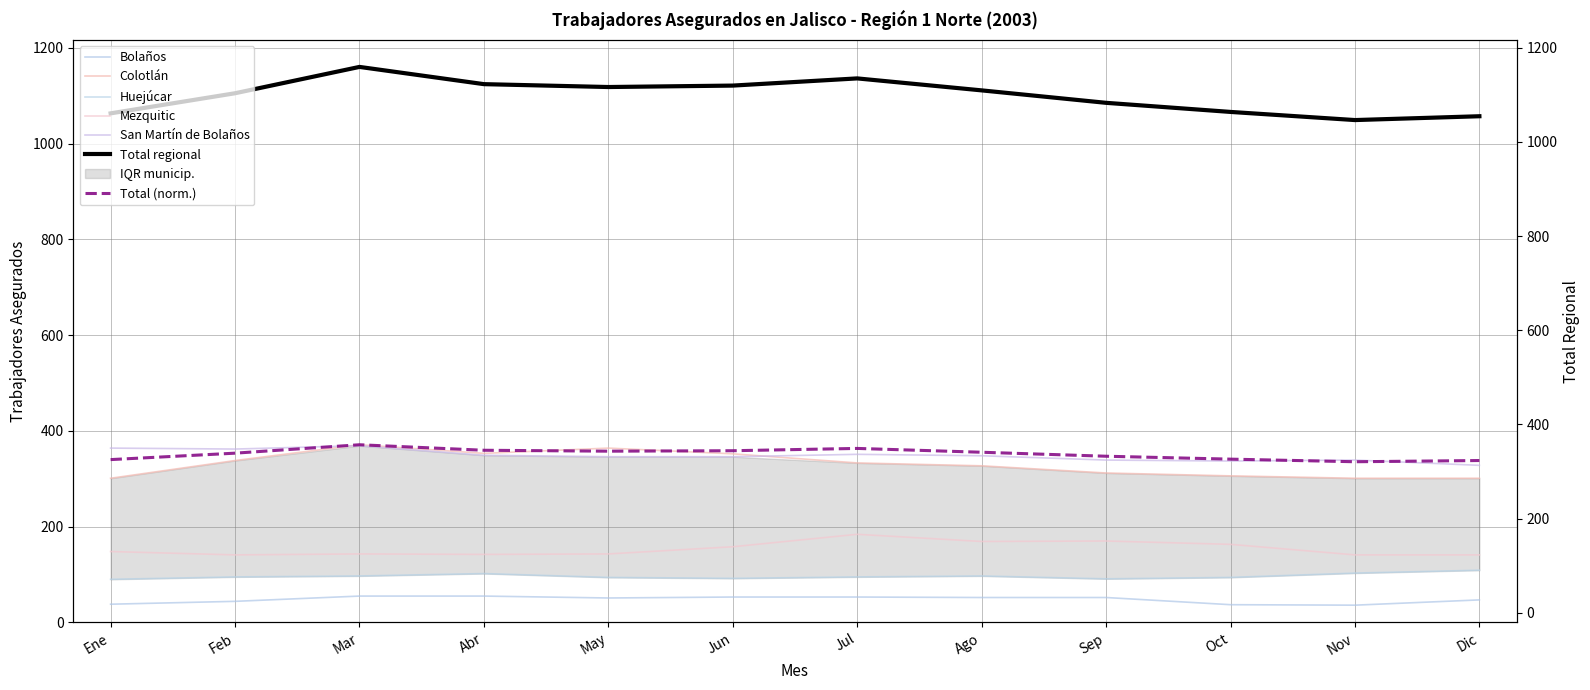

True or false: Total regional and Huejúcar intersect in this chart.

False